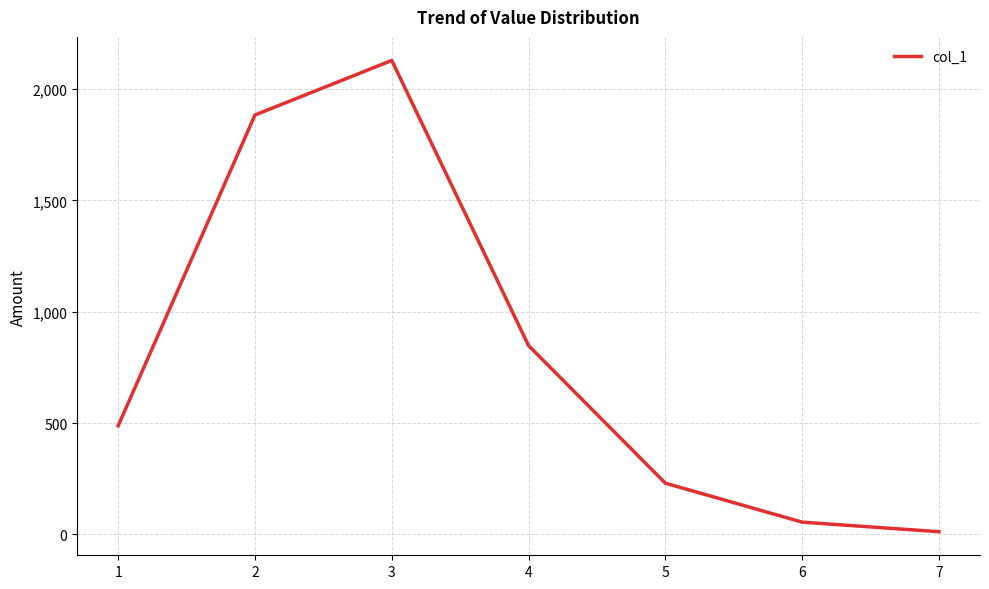

What is the difference between the maximum and minimum values?

2117